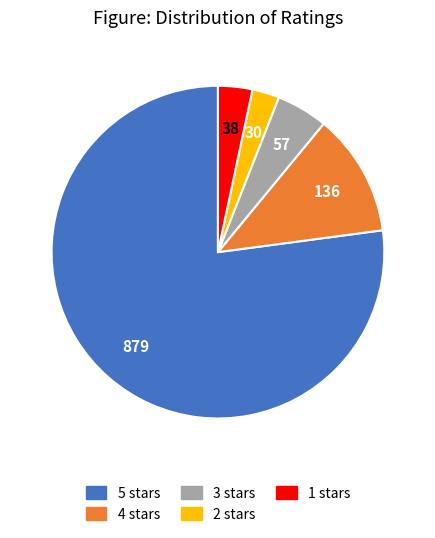

True or false: 2 stars accounts for 3% of the total.

True